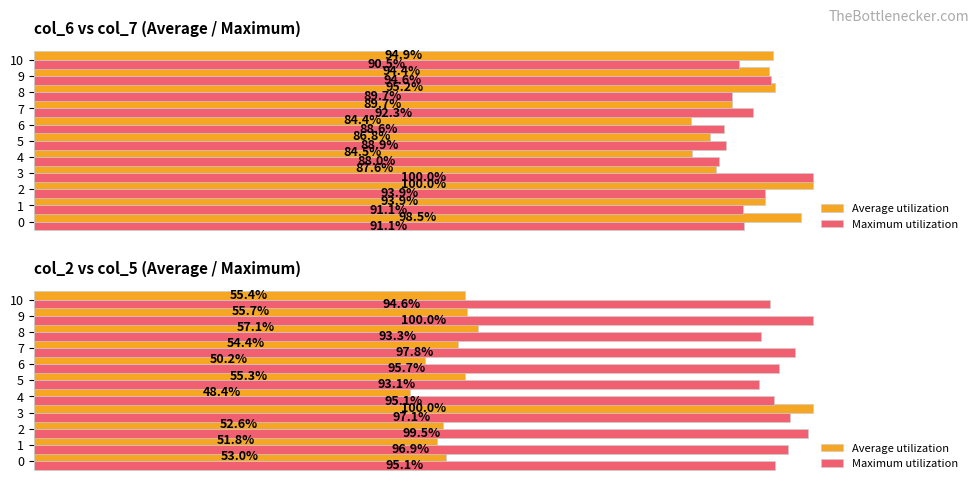

What is the approximate value of Maximum utilization at 7?

97.8